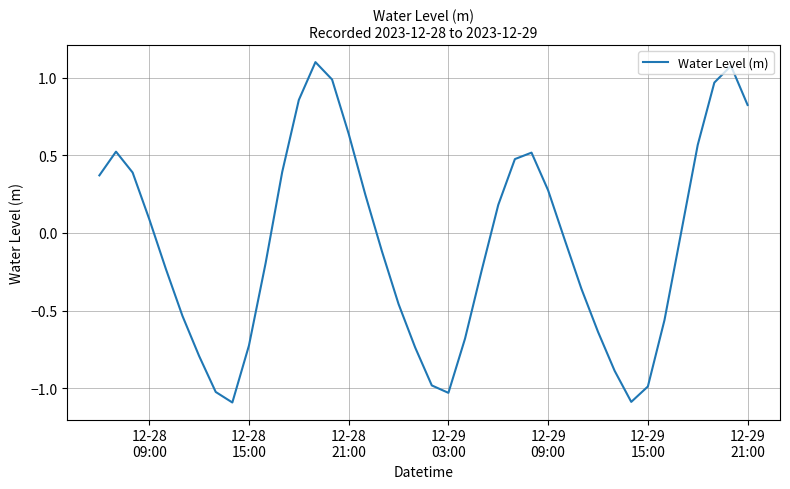

What is the minimum value shown in the chart?

-1.1